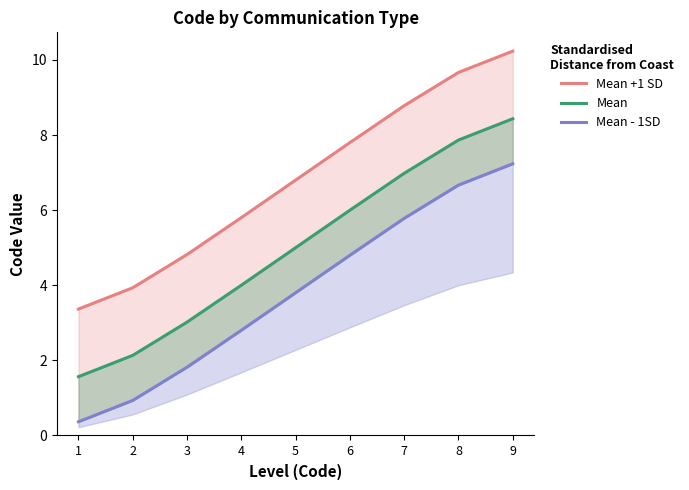

What is the sum of all Mean values?

45.0